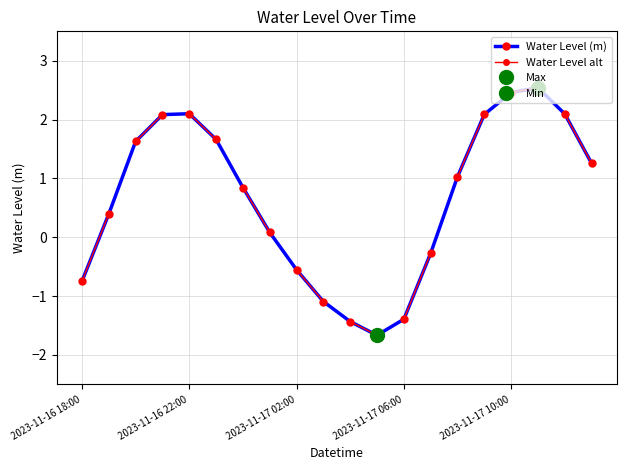

What is the label of the 5th point from the left?

2023-11-16 22:00